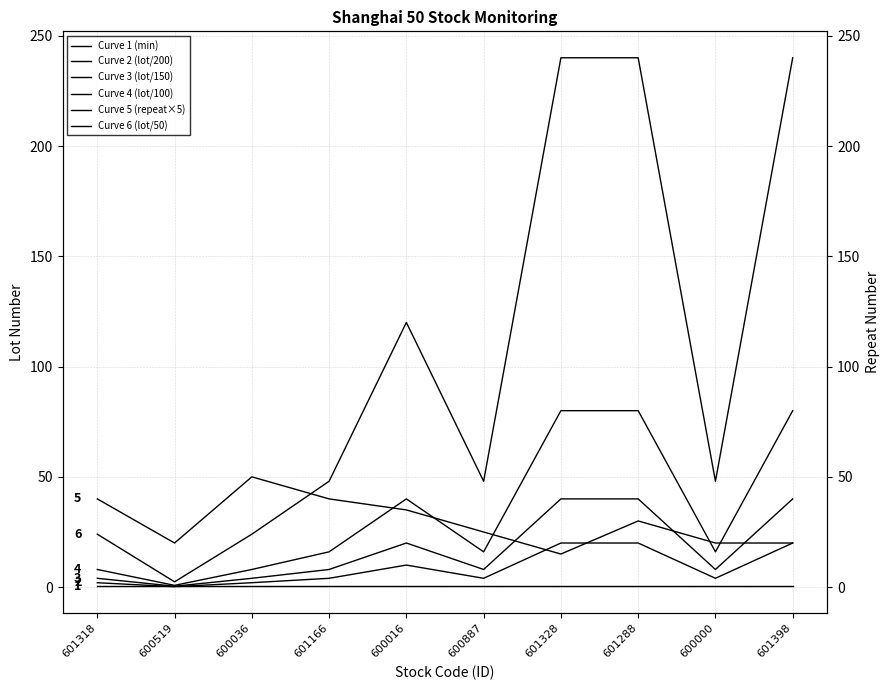

Where is Curve 3 (lot/150) nearest to the value 20?

600016